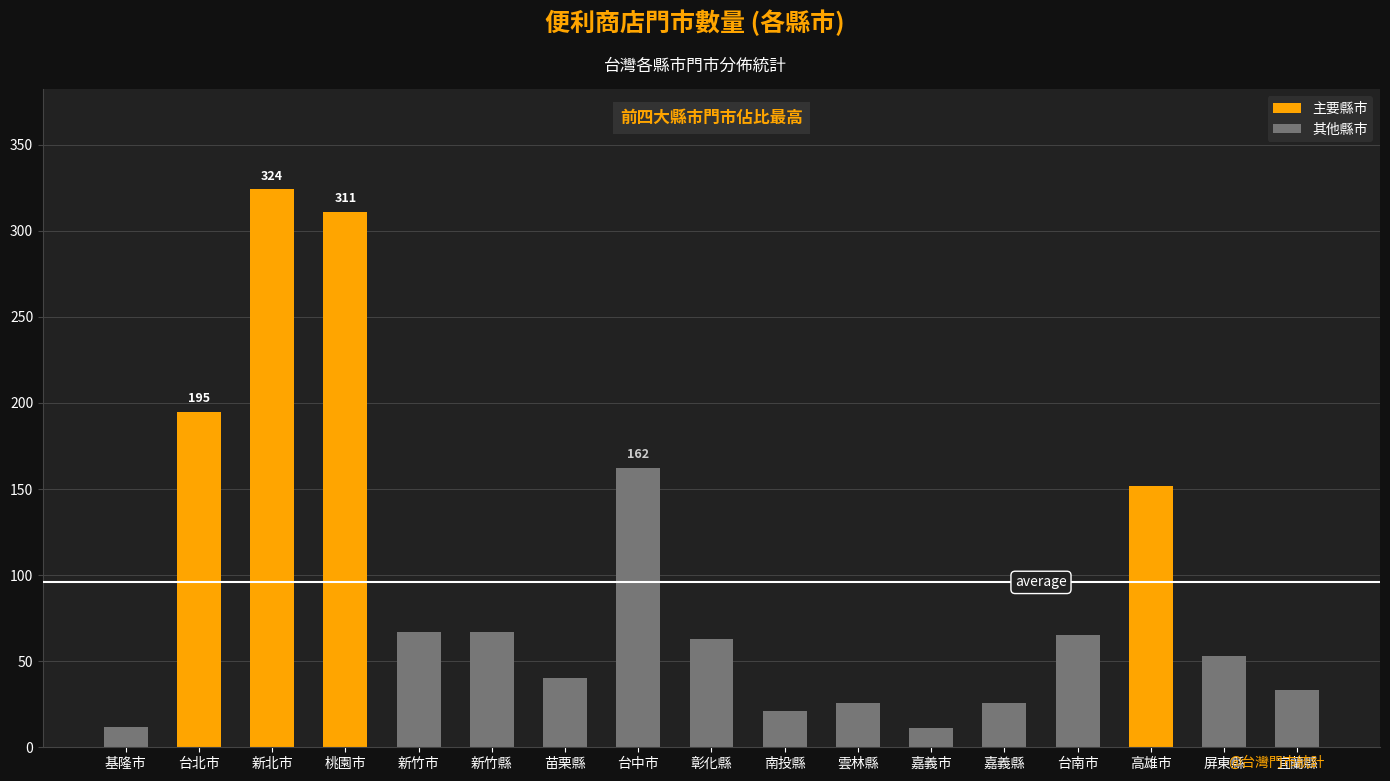

The 主要縣市 series shows 0 at 彰化縣. True or false?

True